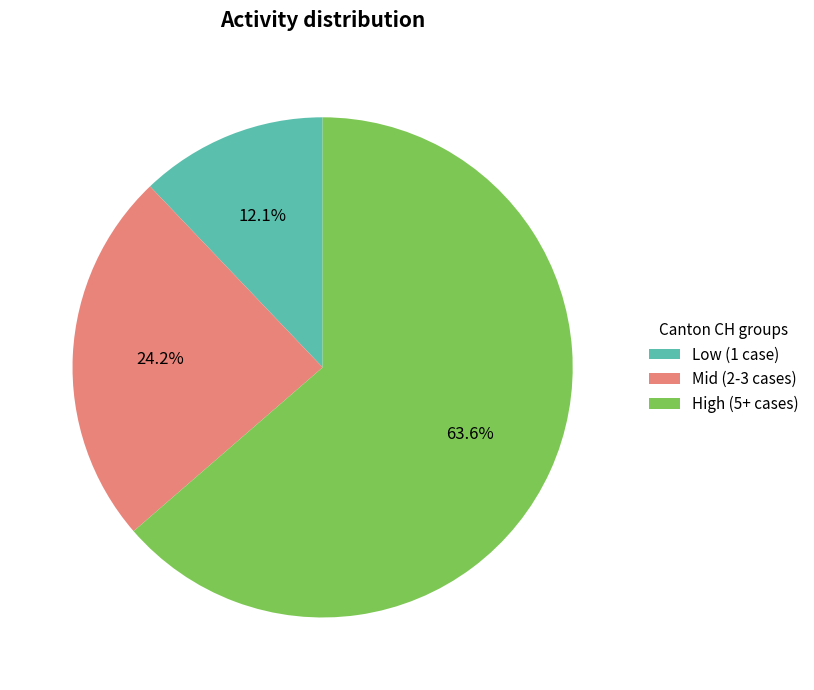

What percentage is NOT represented by Mid (2-3 cases)?

75.8%